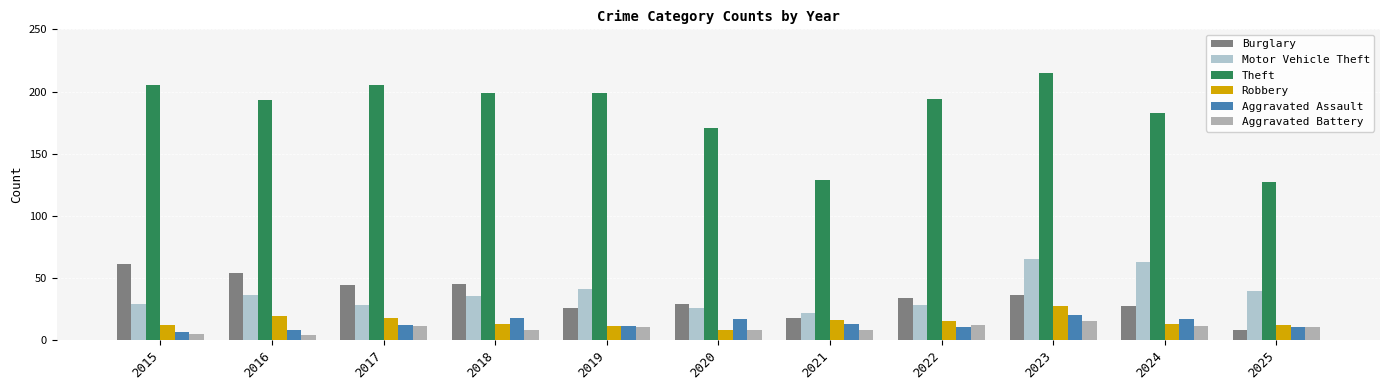

What is the value of the Aggravated Assault bar at the 5th from the left?

11